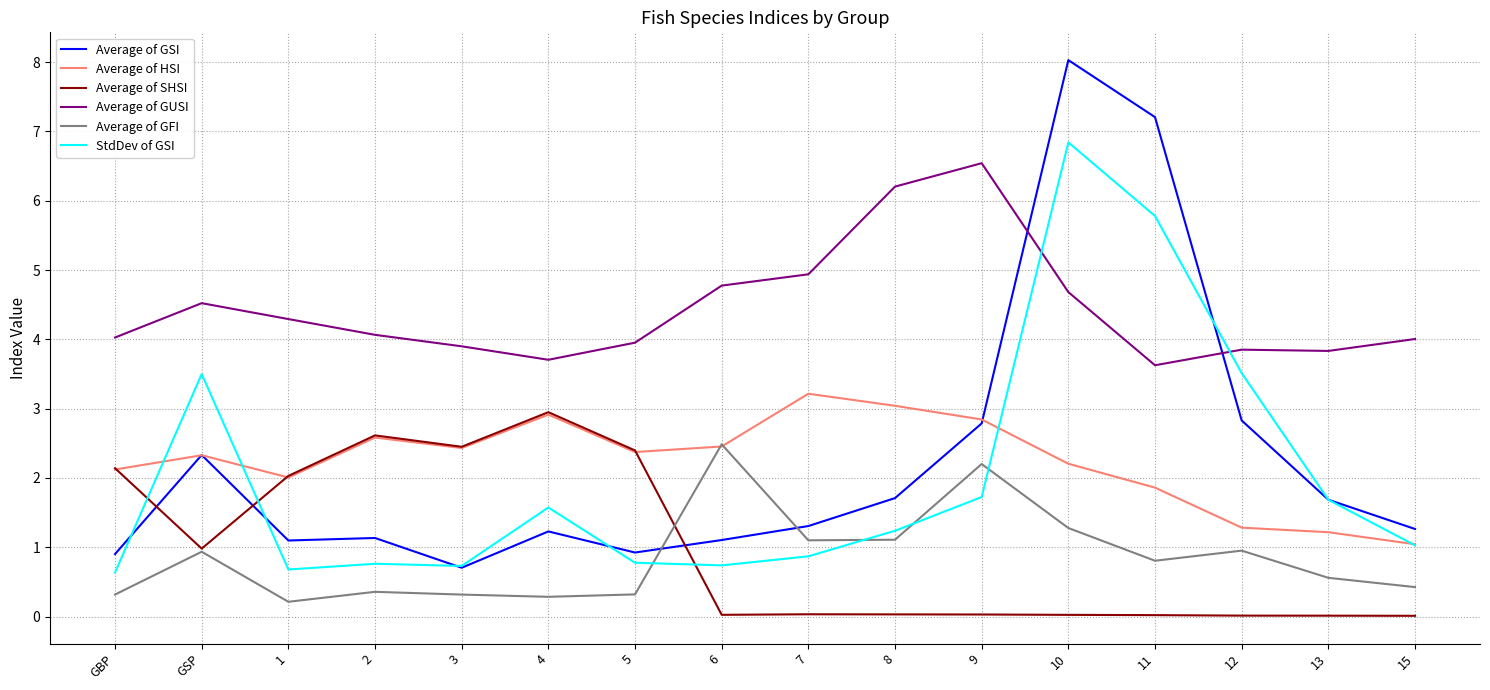

What is the sum of all Average of GFI values?

13.7